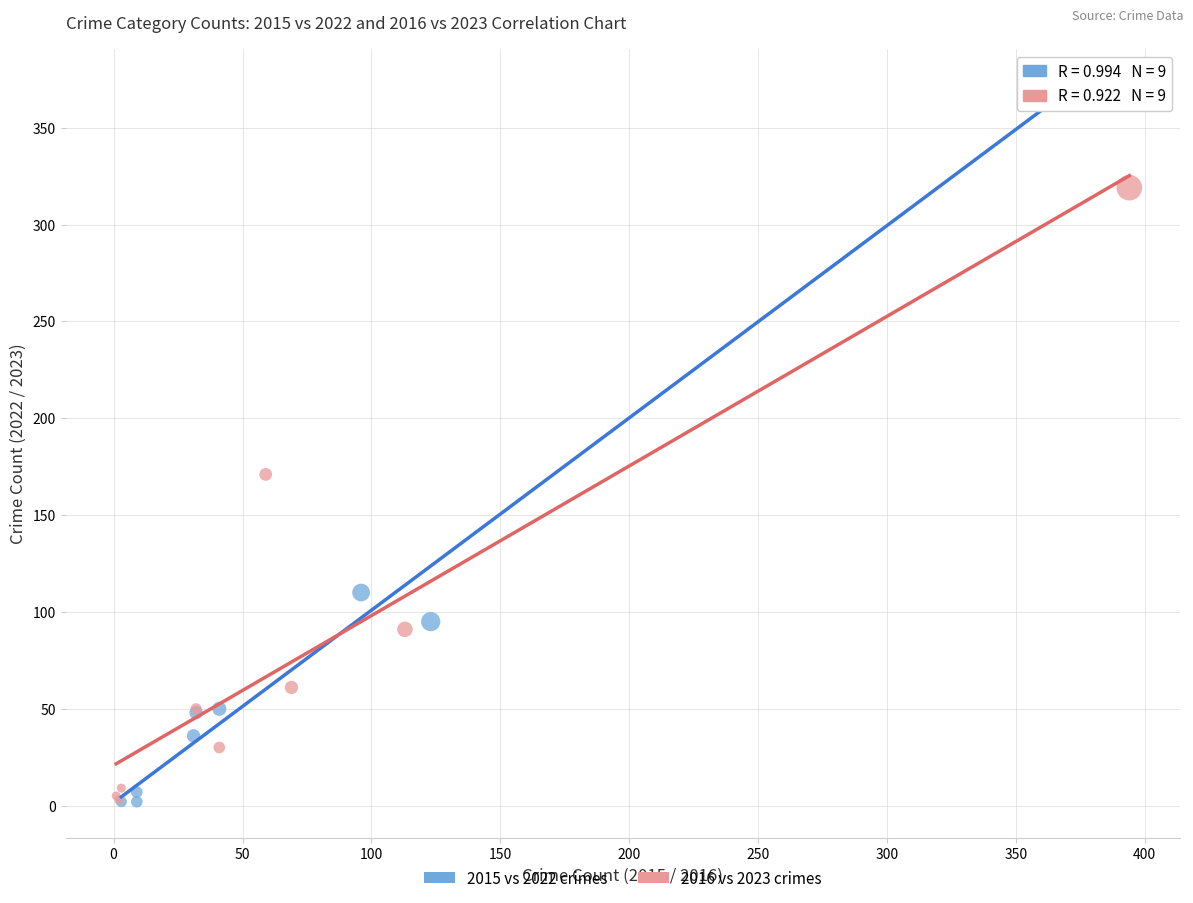

Which series has the largest Y range (max minus min)?

2015 vs 2022 crimes